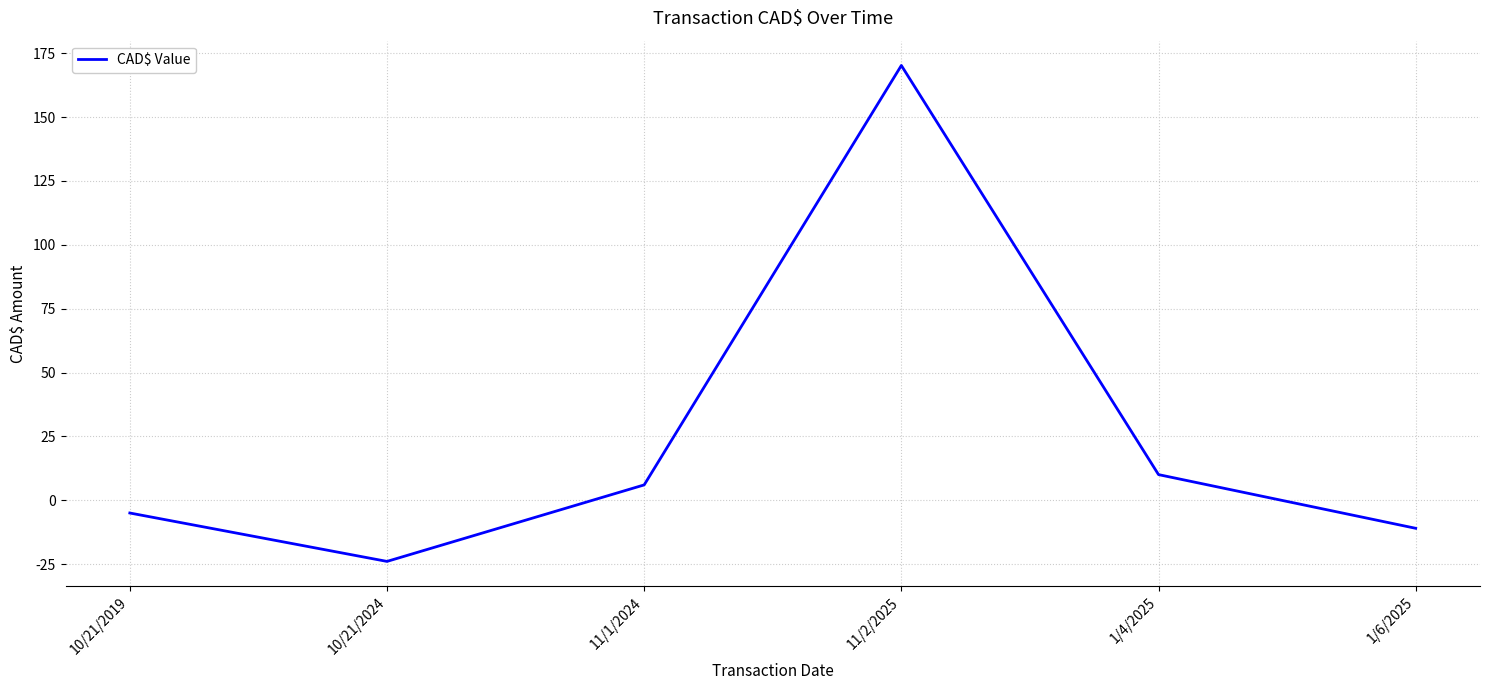

What position from the right is 11/1/2024?

4